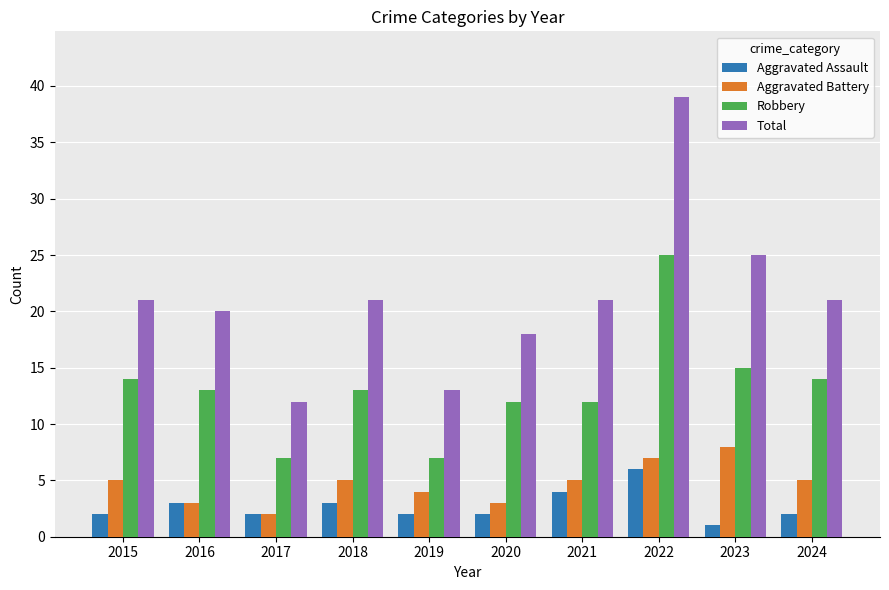

What is the average value of the Robbery series?

13